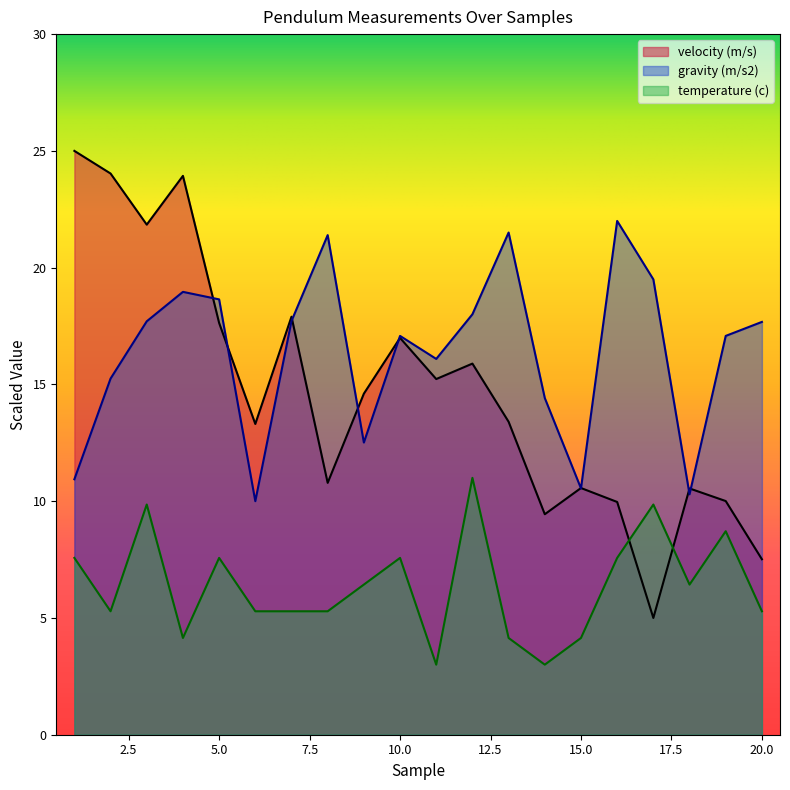

Reading left to right, list all the values displayed in this chart.

velocity (m/s): 25.0	24.0	21.8	23.9	17.6	13.3	17.9	10.8	14.6	17.0	15.2	15.9	13.4	9.4	10.6	10.0	5.0	10.5	10.0	7.5
gravity (m/s2): 10.9	15.2	17.7	19.0	18.6	10.0	17.7	21.4	12.5	17.1	16.1	18.0	21.5	14.4	10.5	22.0	19.5	10.3	17.1	17.7
temperature (c): 7.6	5.3	9.9	4.1	7.6	5.3	5.3	5.3	6.4	7.6	3.0	11.0	4.1	3.0	4.1	7.6	9.9	6.4	8.7	5.3